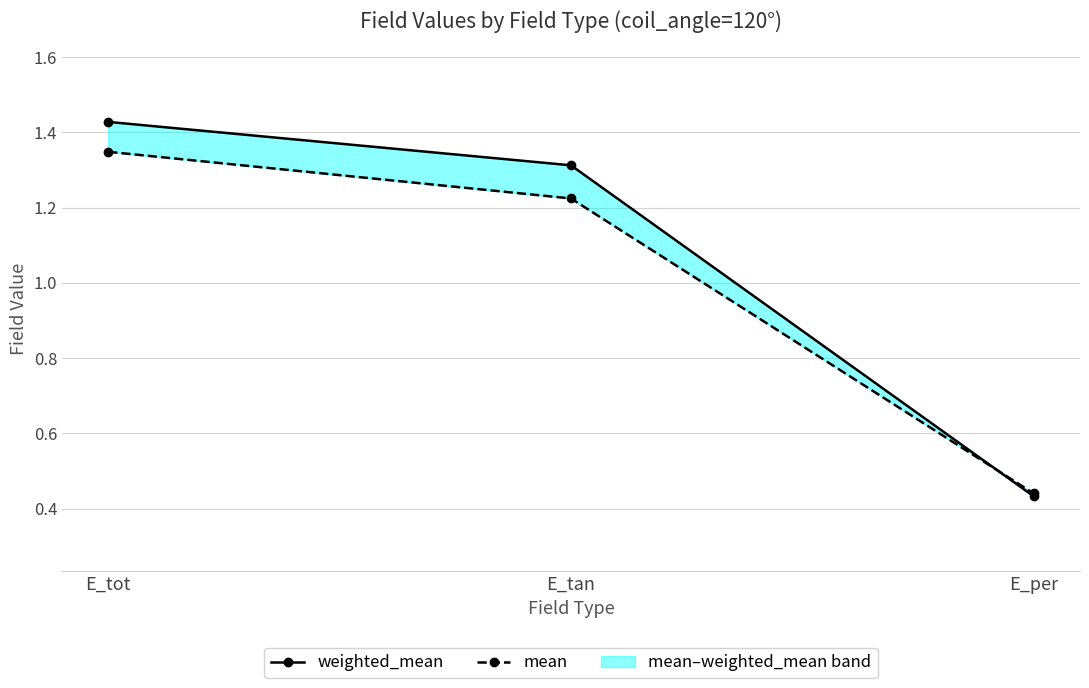

At E_tan, list the series in order from smallest to largest.

mean, weighted_mean